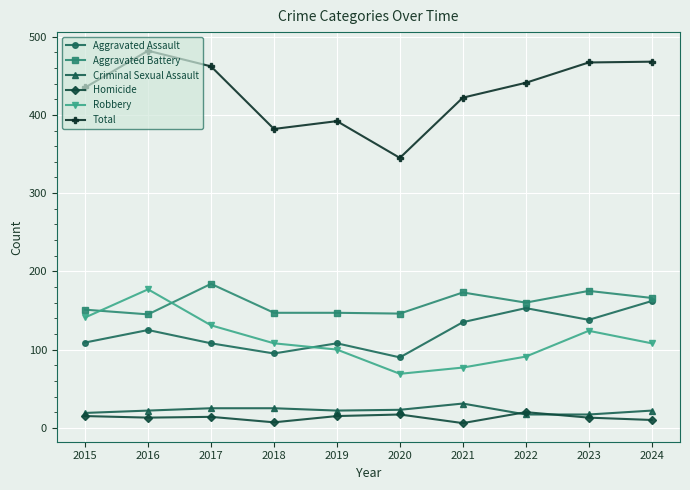

Which series changed the most between 2015 and 2020?

Total